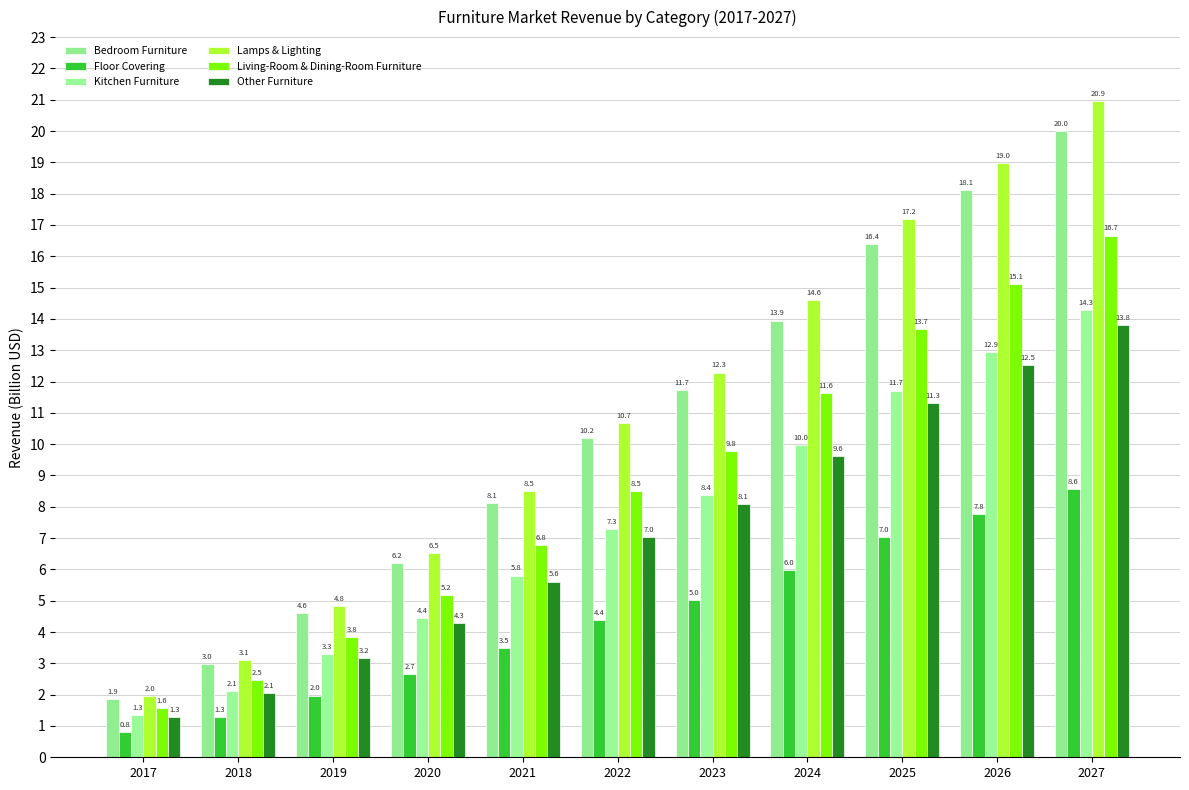

At which category does the chart reach its peak across all series?

2027